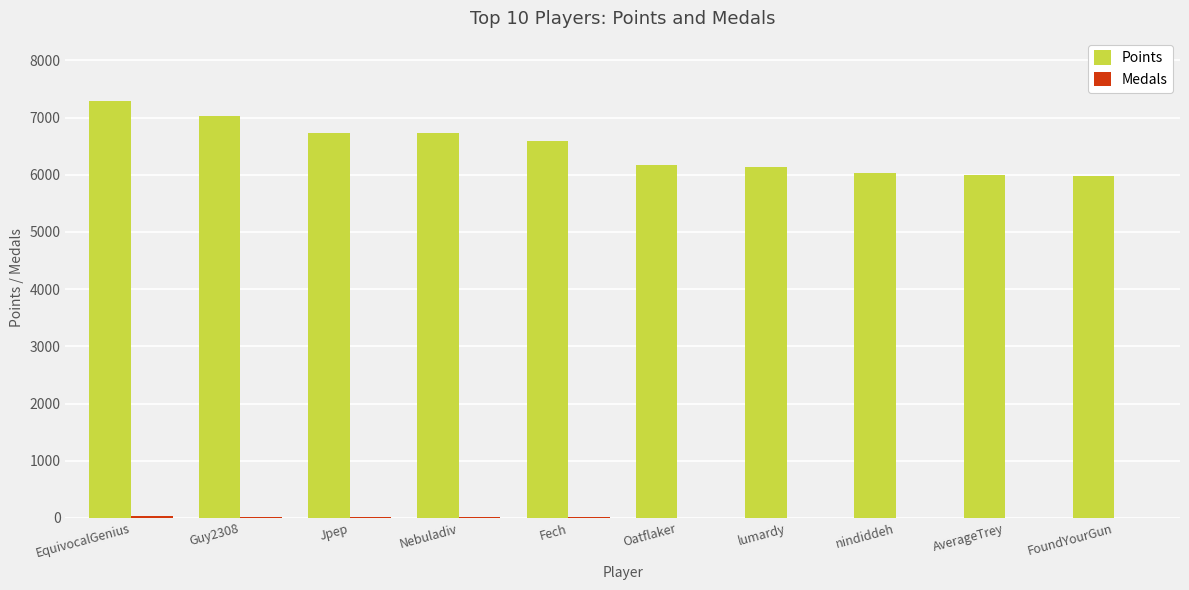

Which series has the largest total across all categories?

Points